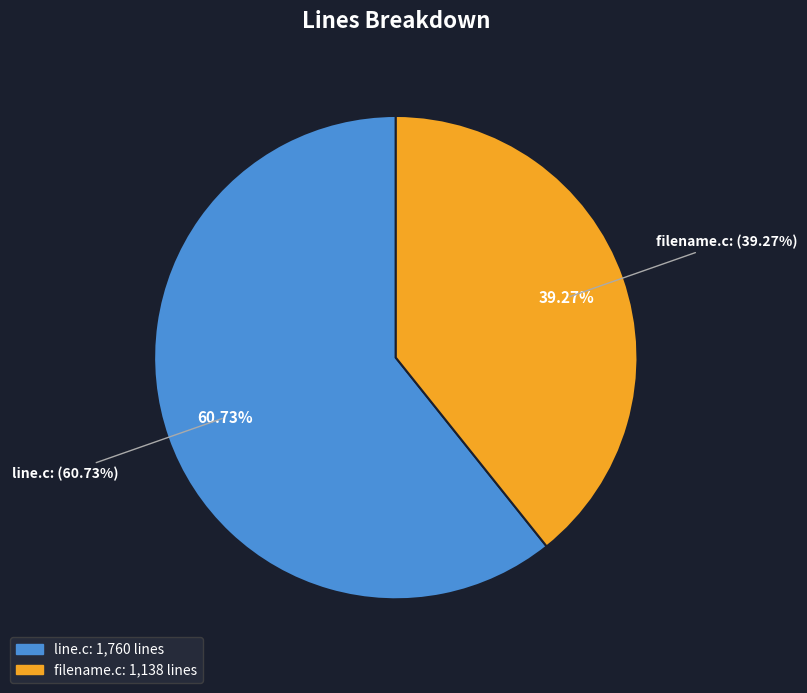

Count the number of slices in the pie.

2